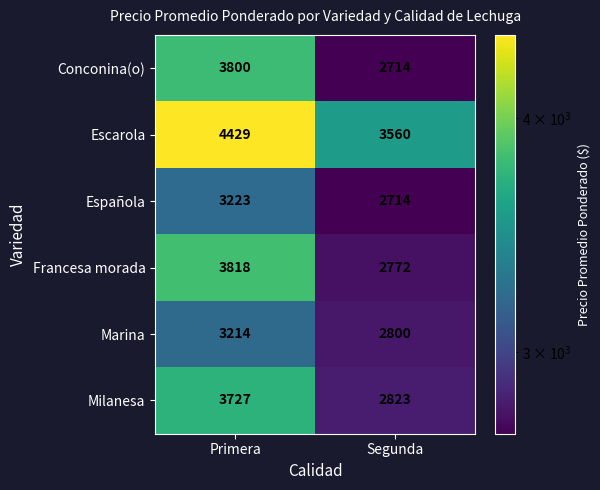

What is the highest value of the Escarola series?

4429